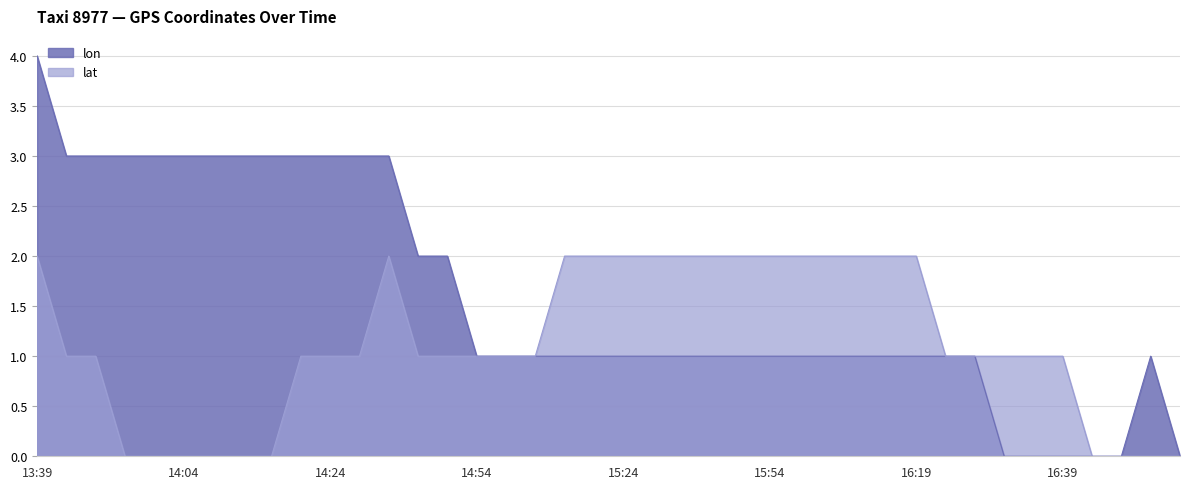

True or false: lon and lat cross at least once.

False